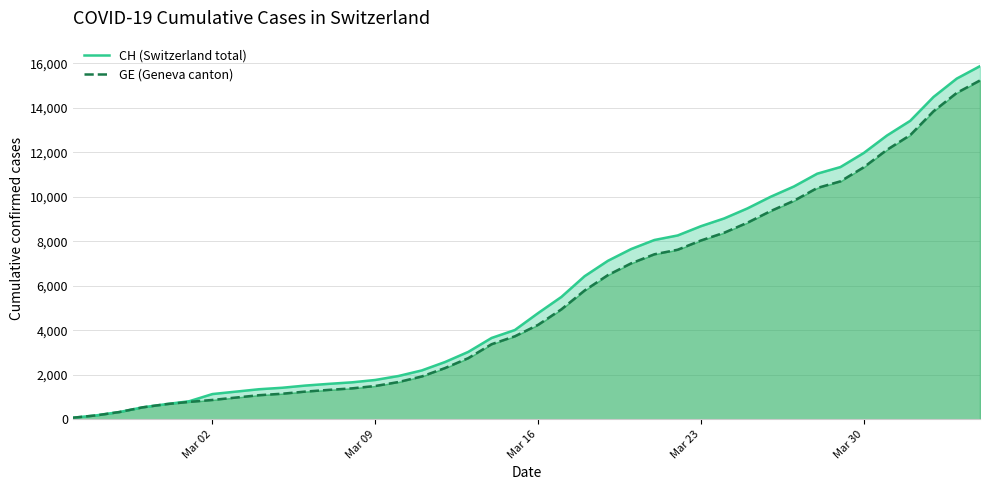

How many data points in CH (Switzerland total) are above 4775?

19